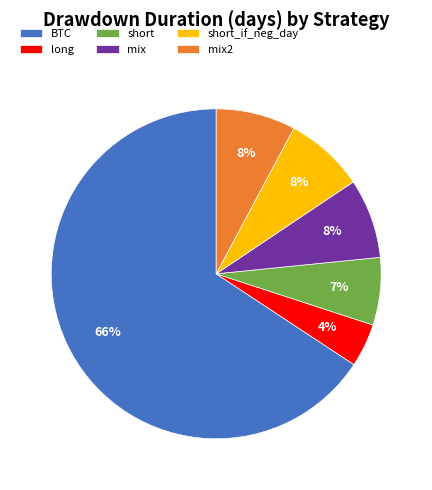

Between mix2 and short, which is larger?

mix2